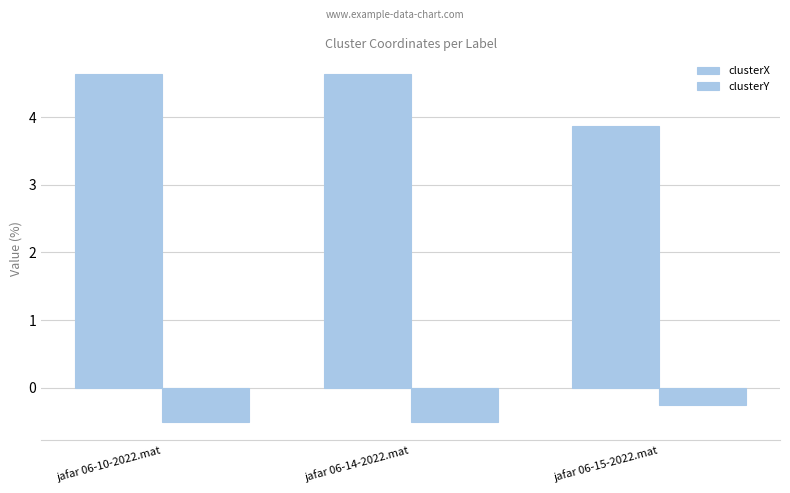

At which category does the chart reach its peak across all series?

jafar 06-10-2022.mat